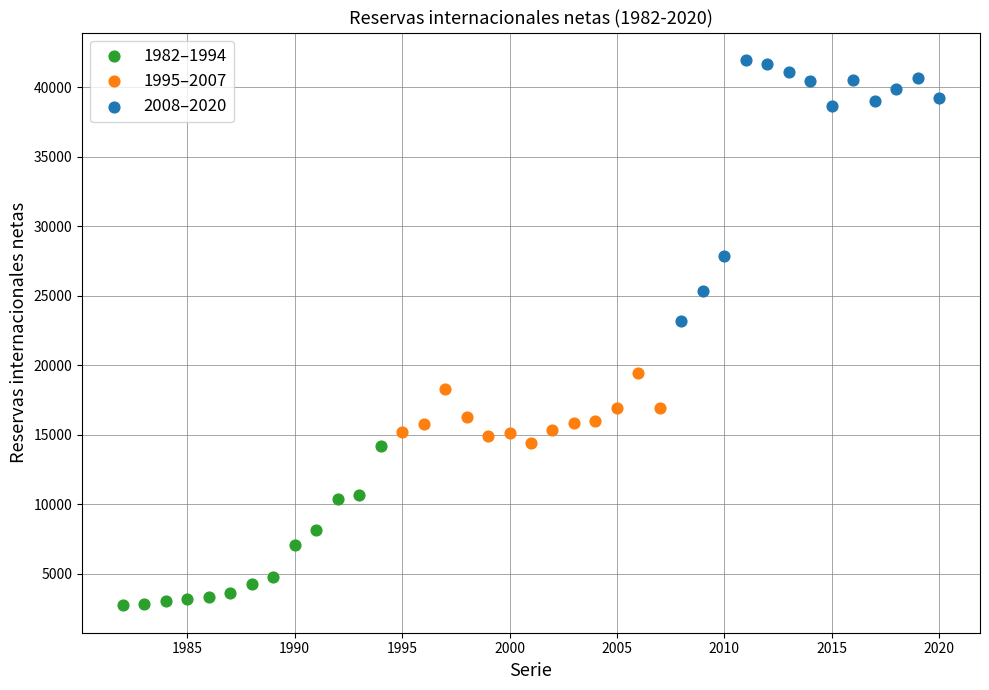

Which series reaches the maximum Y coordinate?

2008–2020